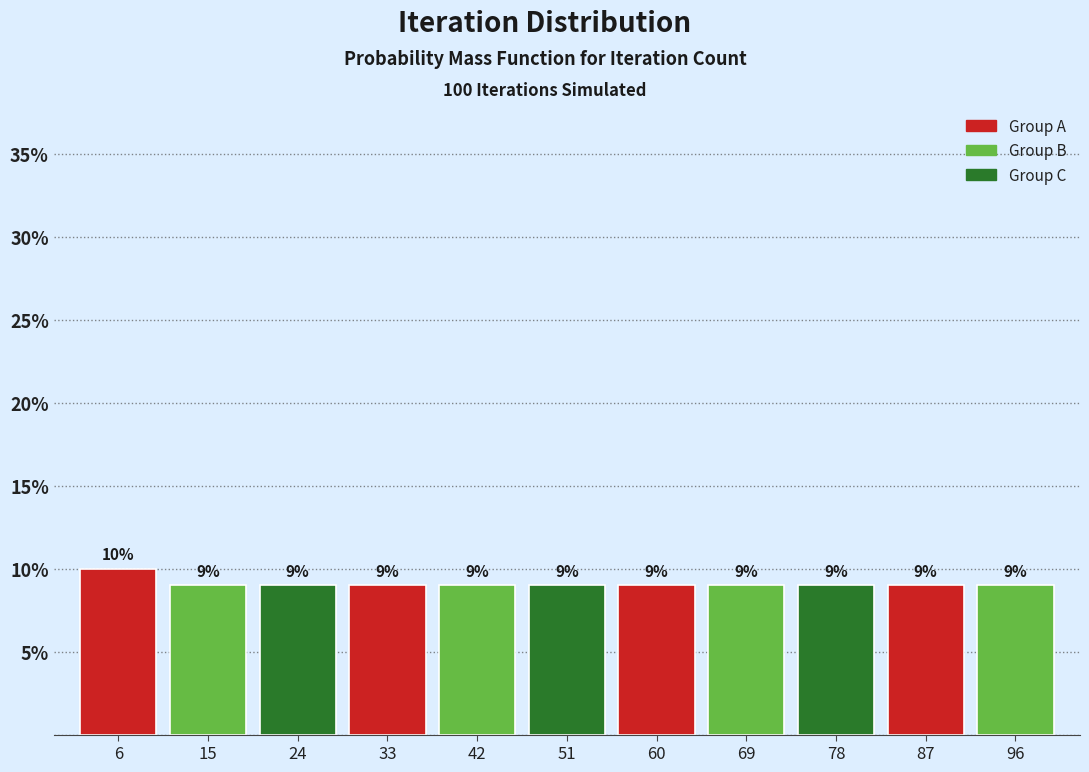

Over which range of the x-axis is the bar tallest?

1 to 10